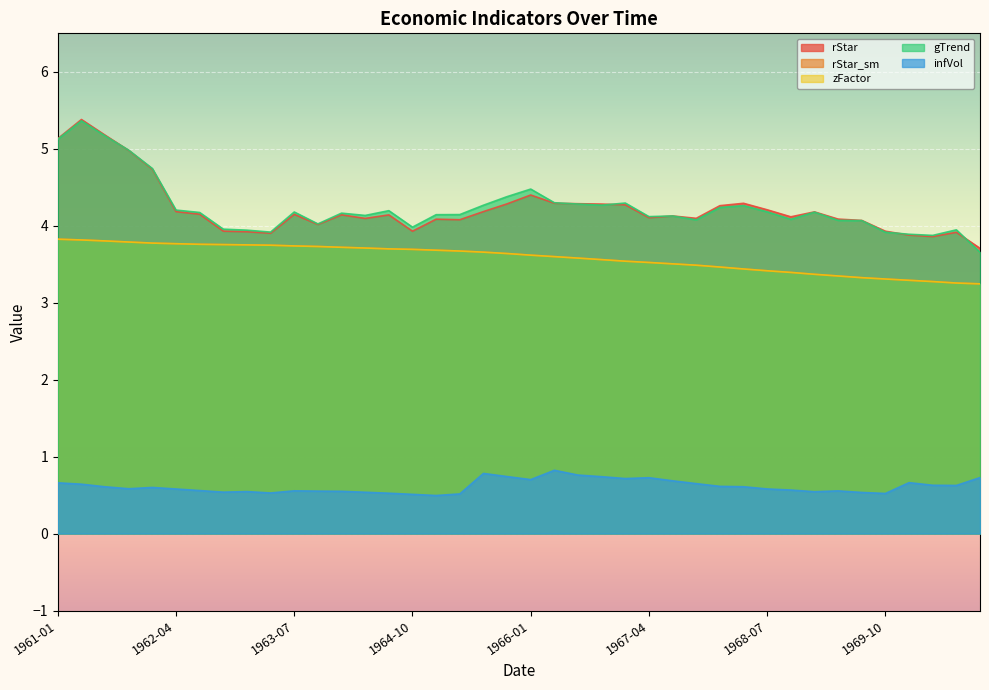

What is the label of the 38th point from the left?

1970-04-01